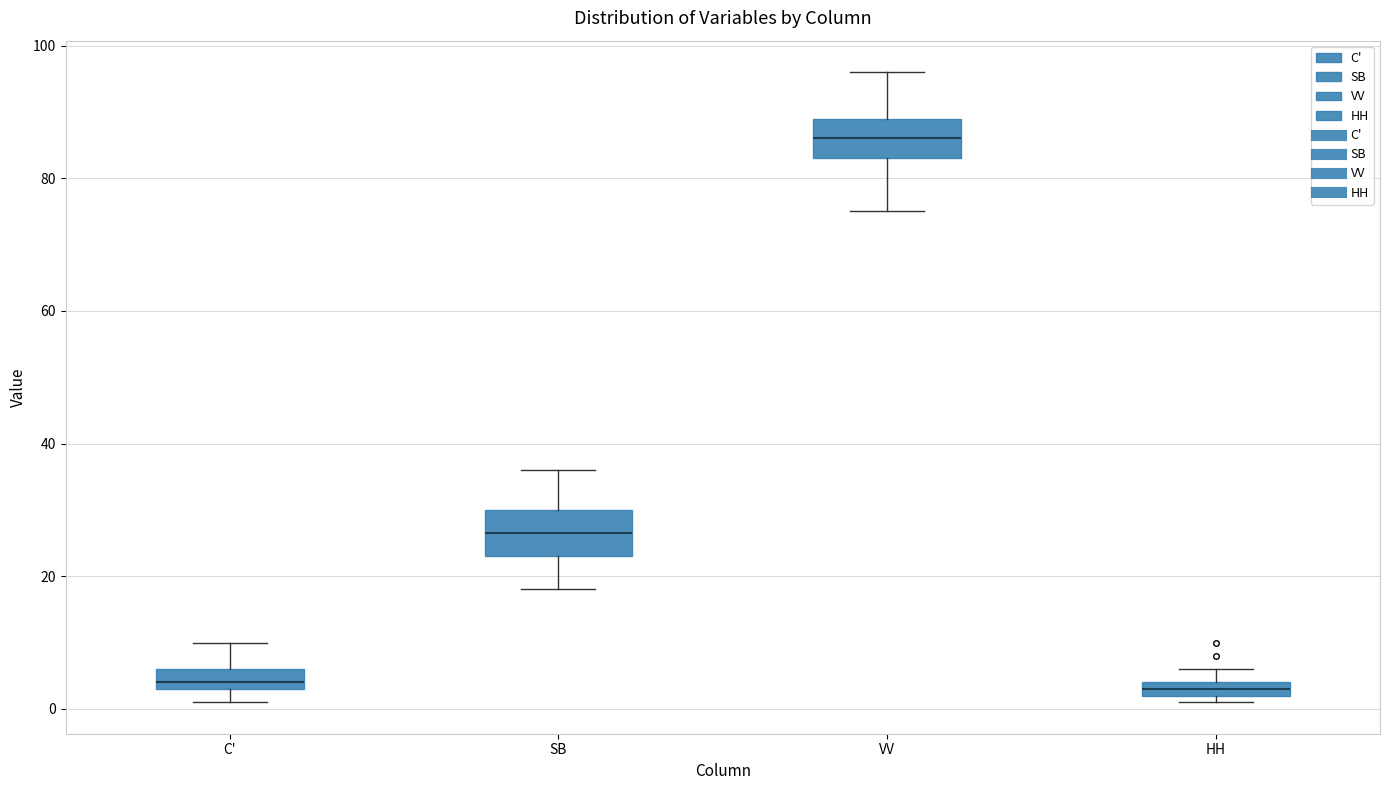

Where does the lower whisker of the box for SB end on the y-axis? The values are not printed on the chart, so give them approximately, as read against the axis.

18